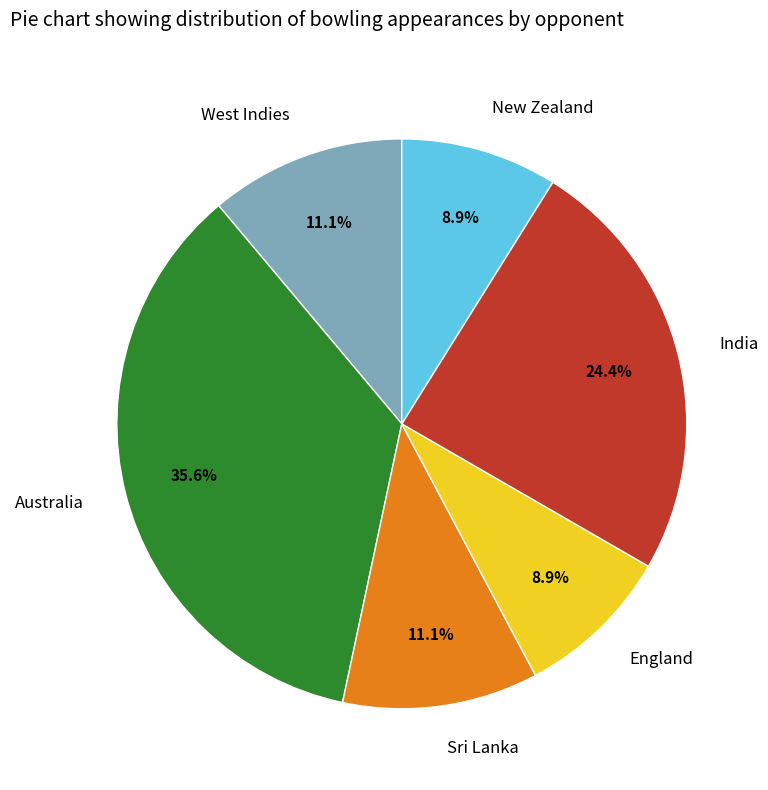

What percentage is the England slice, to the nearest percent?

9%